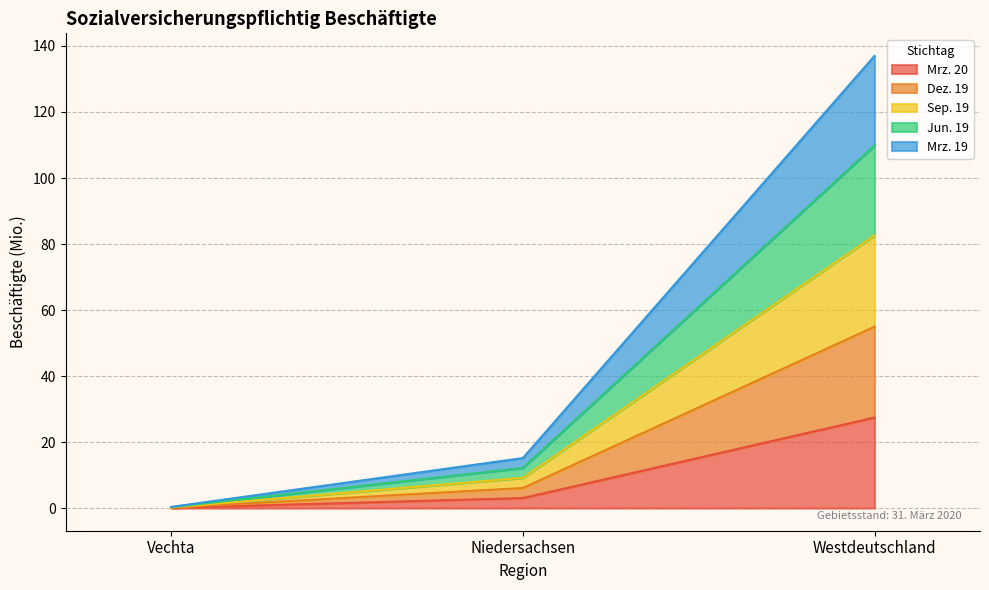

Which category has the highest value in the Mrz. 20 series?

Westdeutschland